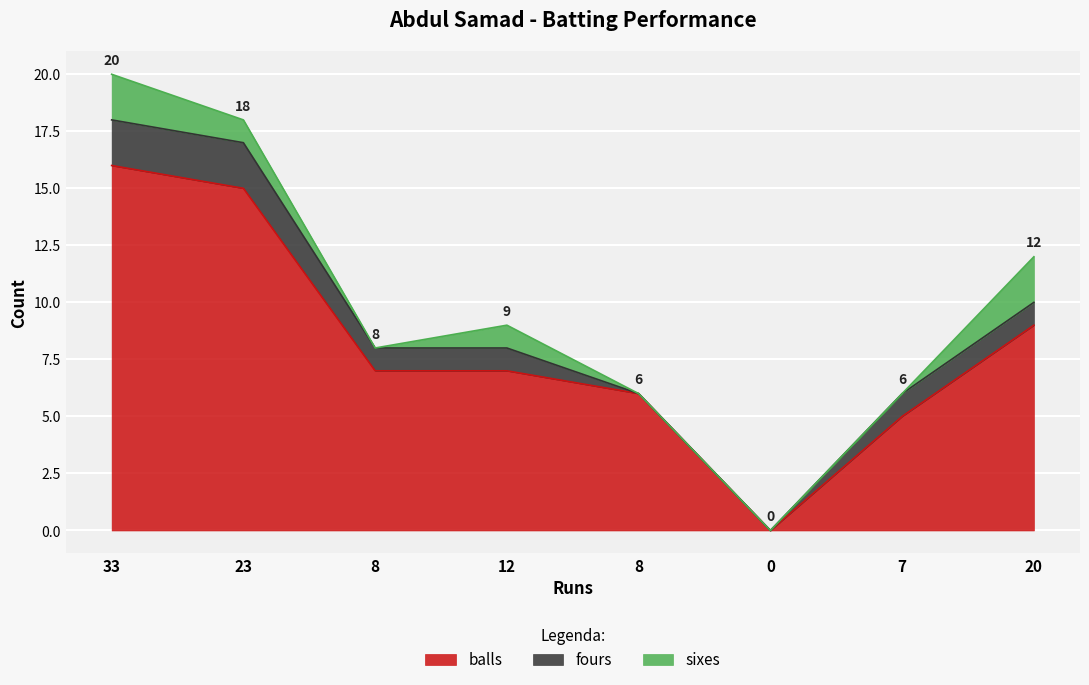

Reading right to left, extract all data points from this chart.

balls: 9	5	0	6	7	7	15	16
fours: 1	1	0	0	1	1	2	2
sixes: 2	0	0	0	1	0	1	2